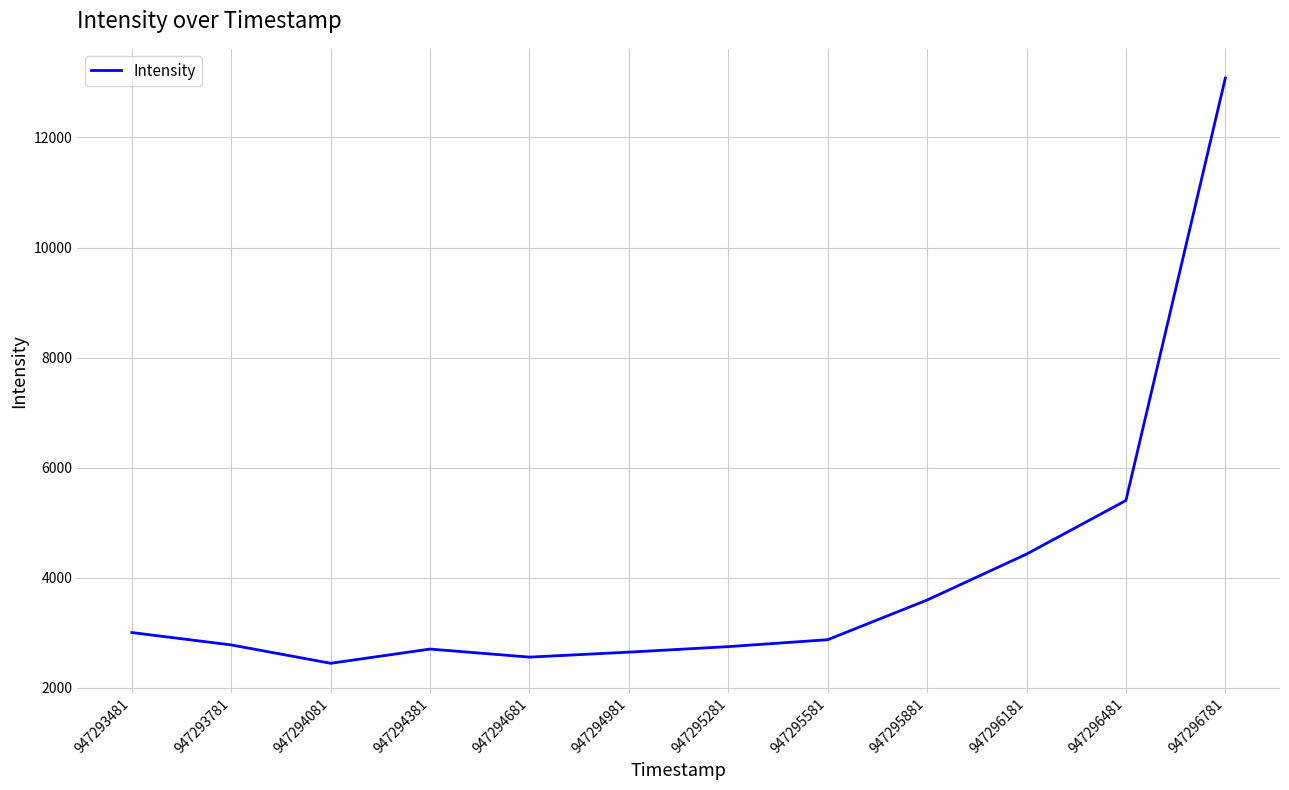

What is the approximate value at 947294681?

2559.9